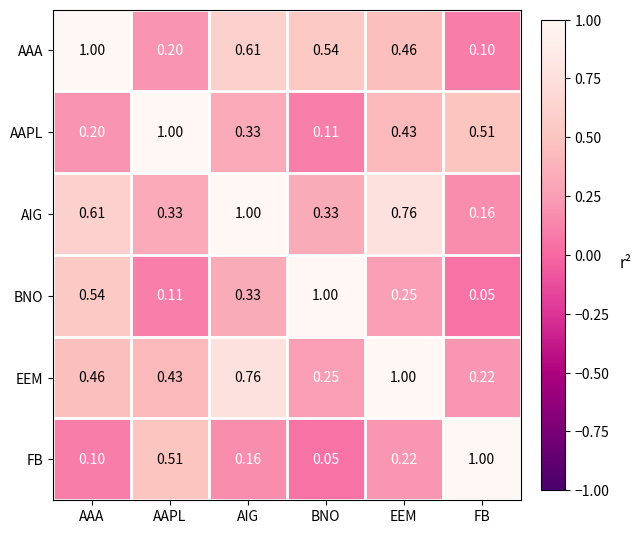

Which category has the highest value in the AAPL series?

AAPL